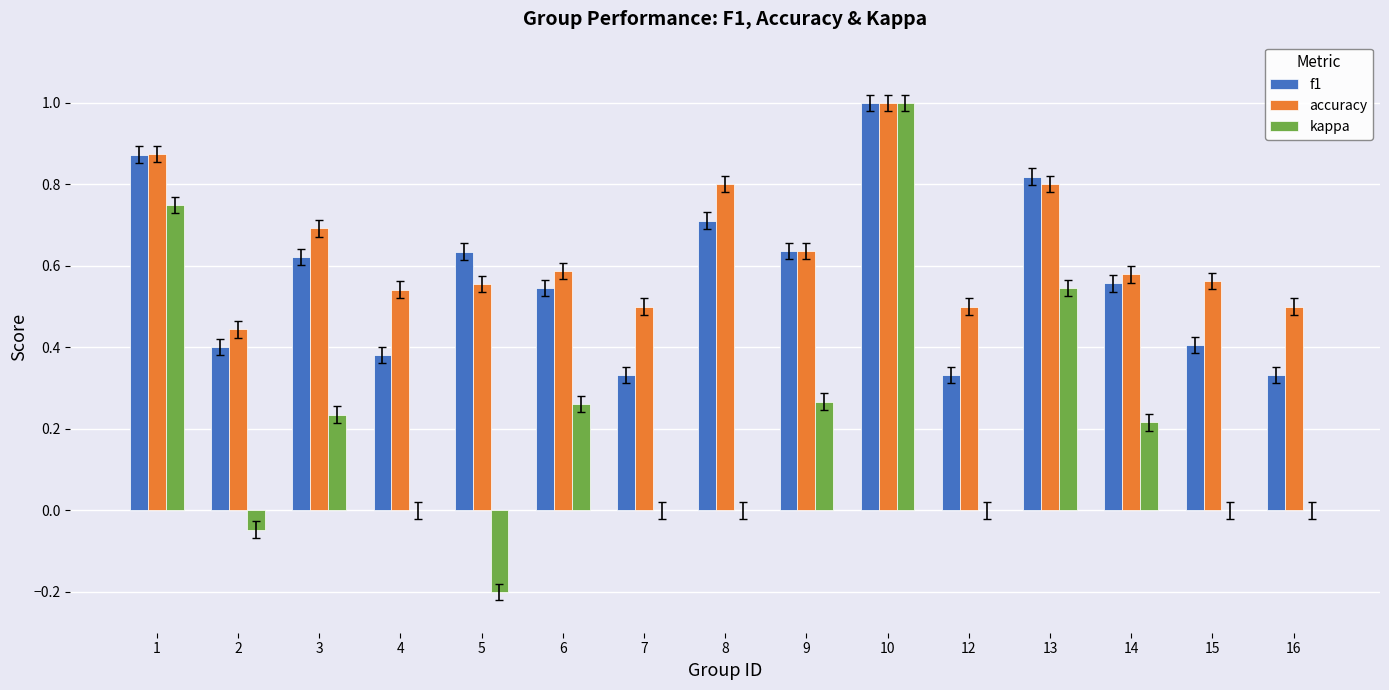

Between 7 and 14, which series saw the biggest shift?

f1